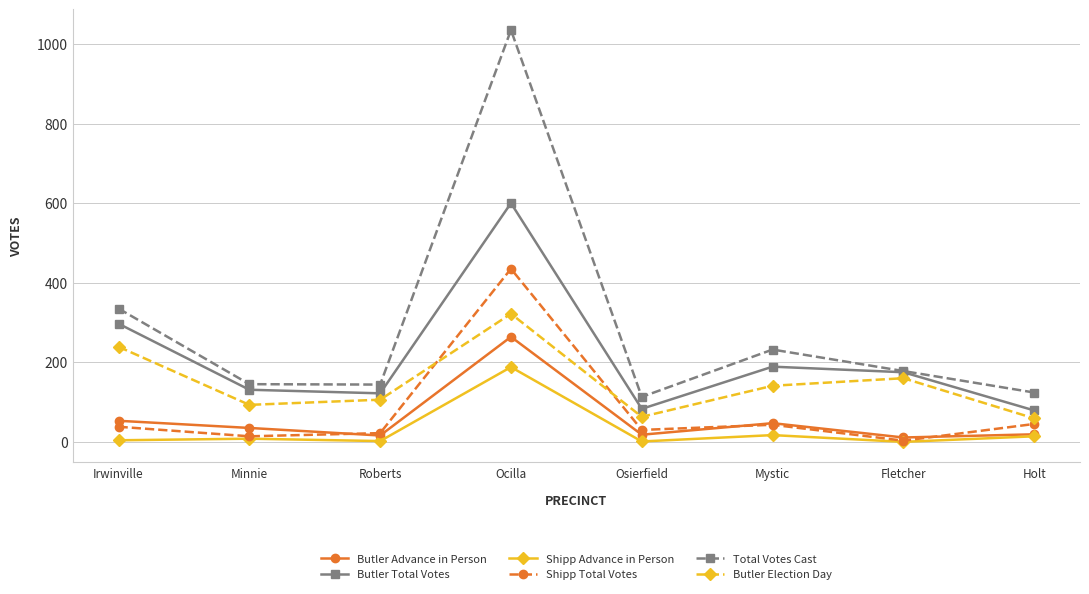

True or false: Butler Election Day and Butler Advance in Person cross at least once.

False